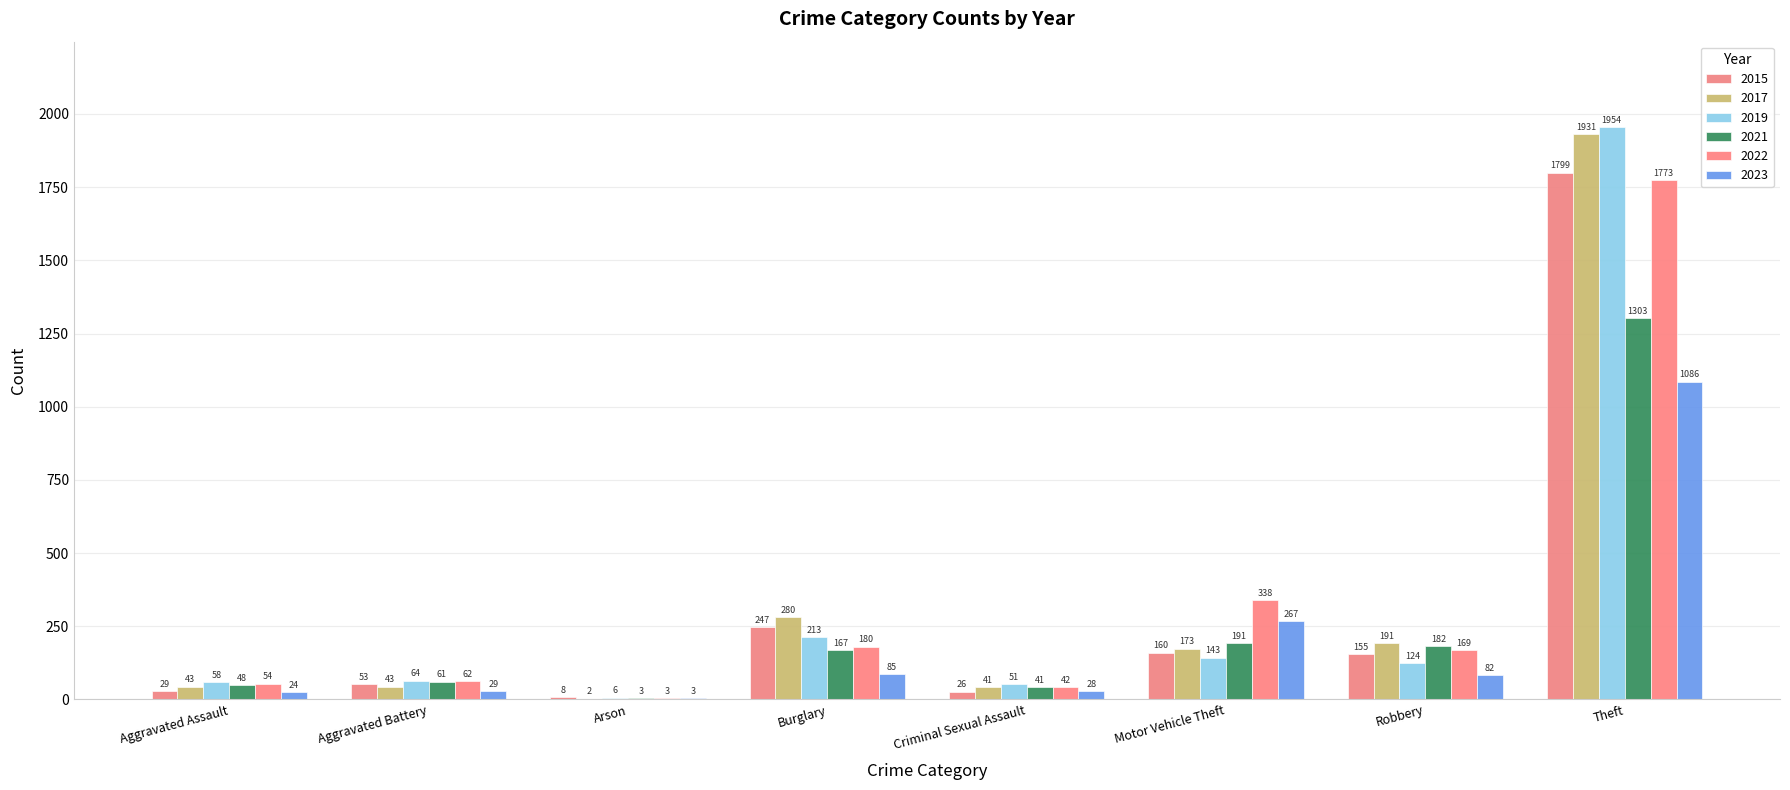

What are all the series names shown in the legend?

2015, 2017, 2019, 2021, 2022, 2023